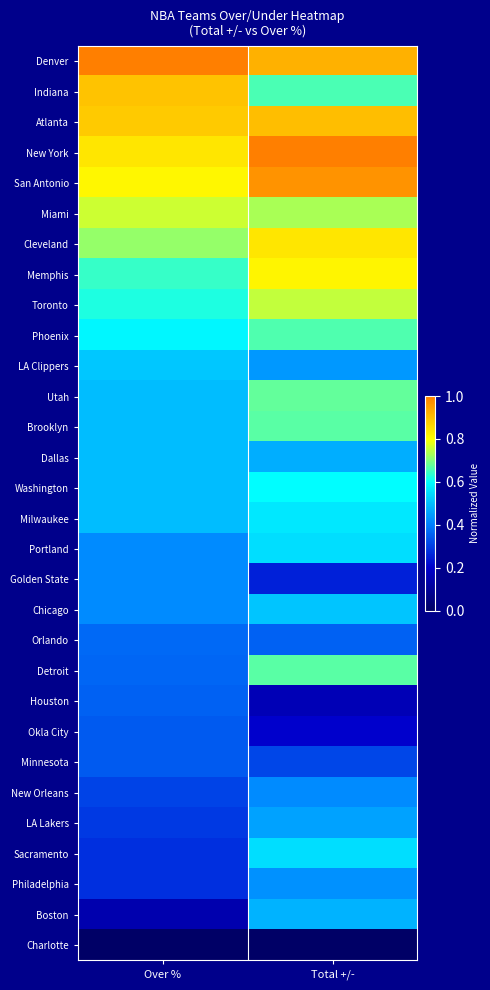

At which category does the chart reach its peak across all series?

Over %